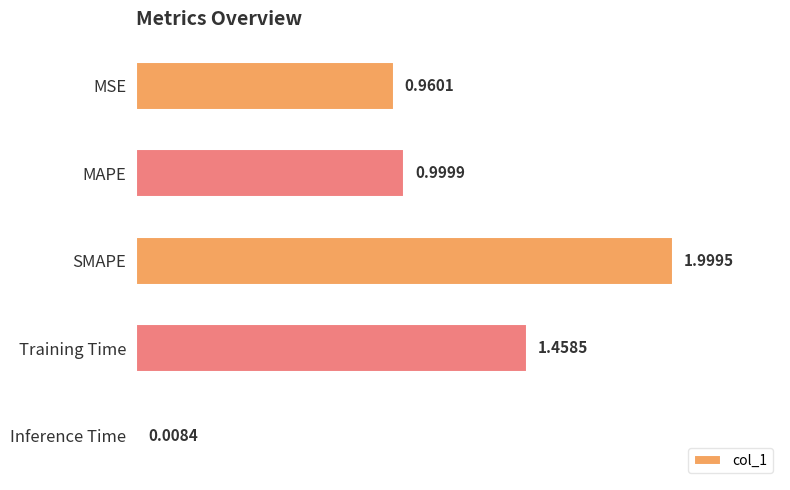

At which label is the value closest to 1?

MAPE